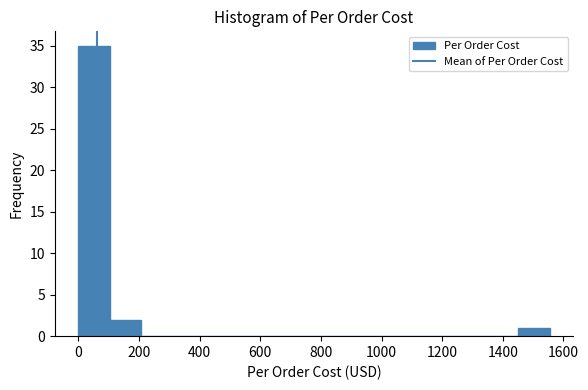

Reading left to right, transcribe this chart: for each bar, give the range it covers on the x-axis and its height. Neither the bar edges nor the heights are printed on the chart, so give them approximately, as read against the axes.

0 to 100: 35
100 to 200: 2
200 to 320: 0
320 to 420: 0
420 to 520: 0
520 to 620: 0
620 to 720: 0
720 to 820: 0
820 to 940: 0
940 to 1040: 0
1040 to 1140: 0
1140 to 1240: 0
1240 to 1340: 0
1340 to 1460: 0
1460 to 1560: 1